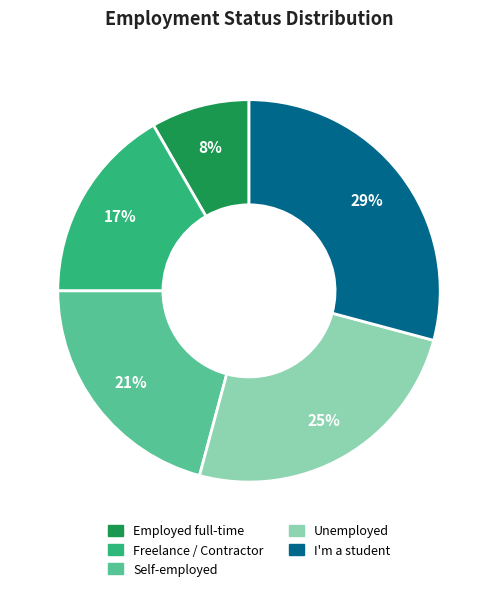

What percentage is the Freelance / Contractor slice, to the nearest percent?

17%